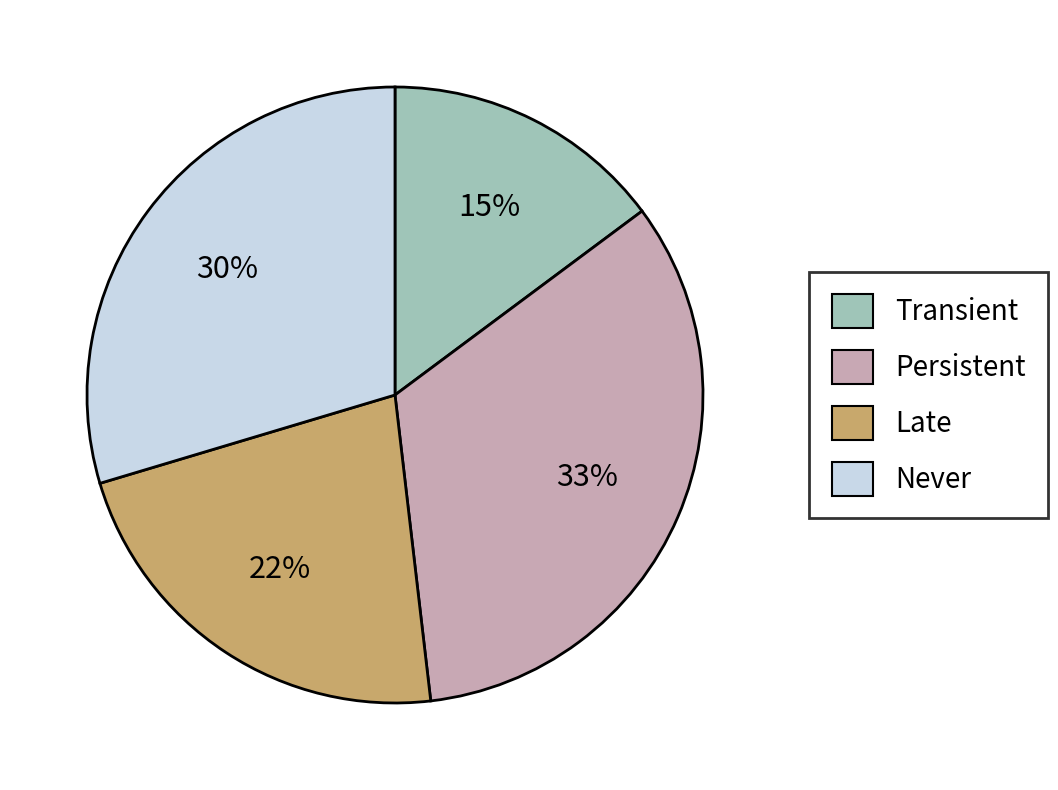

Does any single category account for the majority?

No